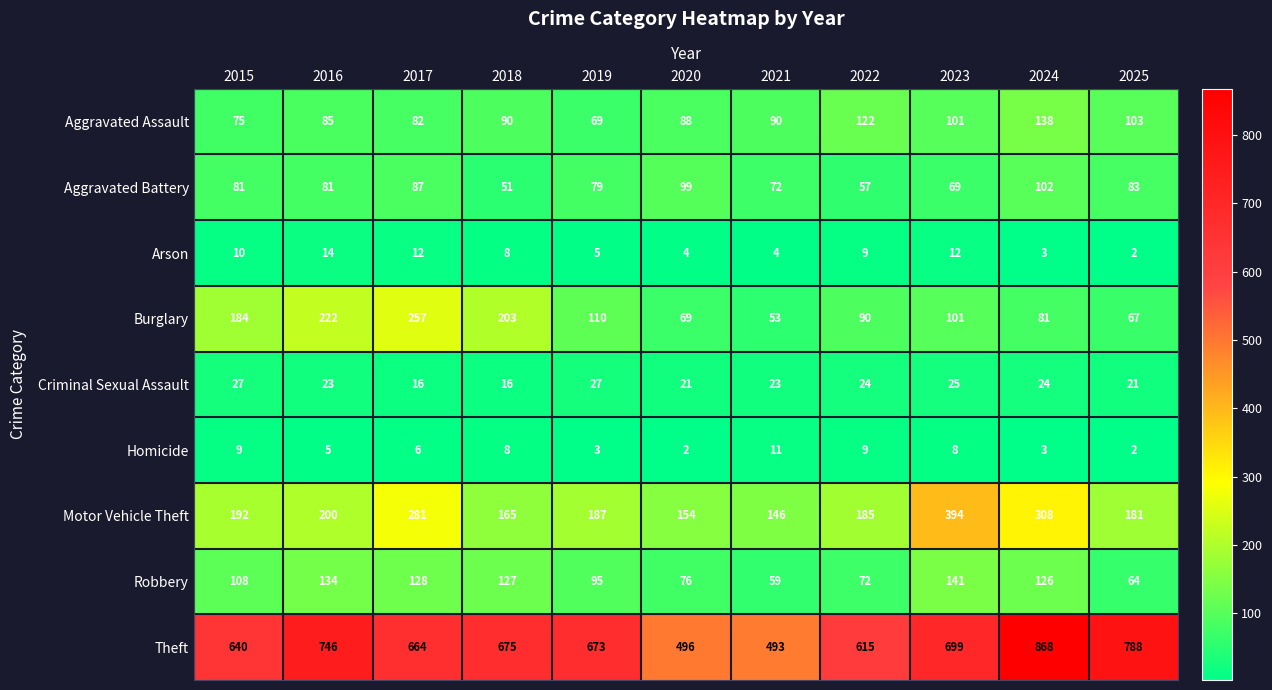

How many data points in Motor Vehicle Theft are less than 187?

5